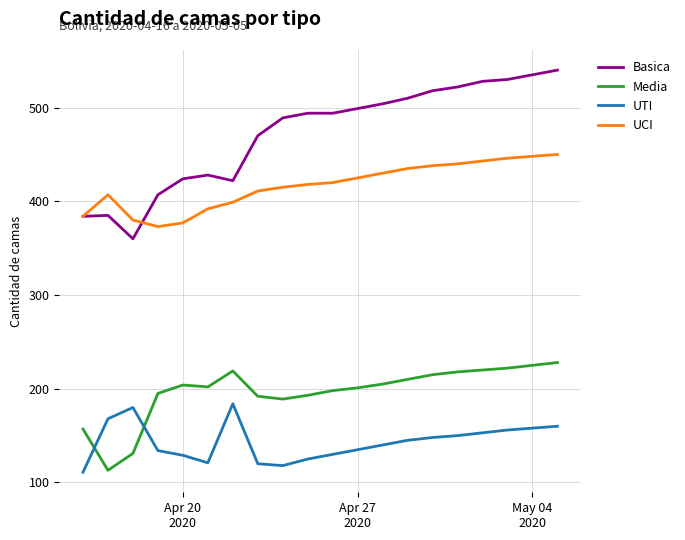

What is the average value of the UTI series?

143